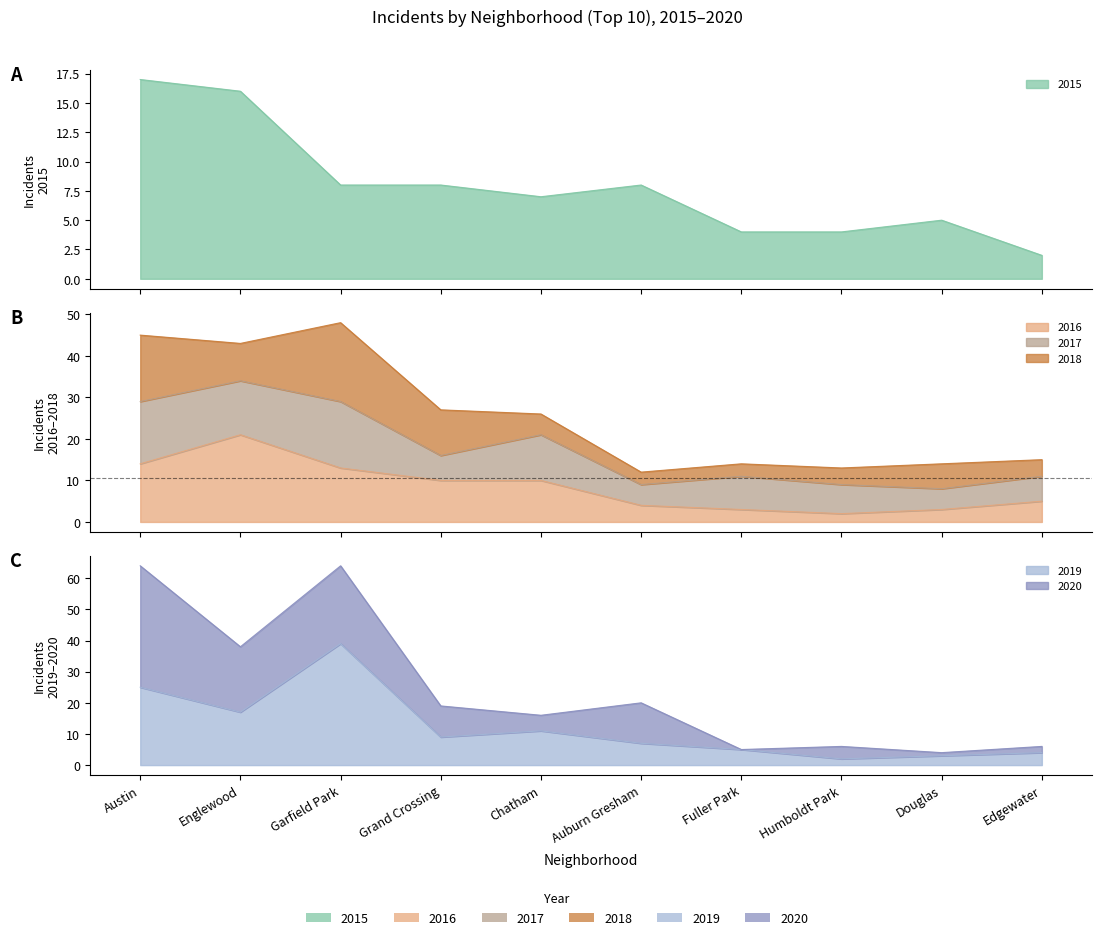

Where do 2015 and 2019 first cross each other?

Chatham and Auburn Gresham